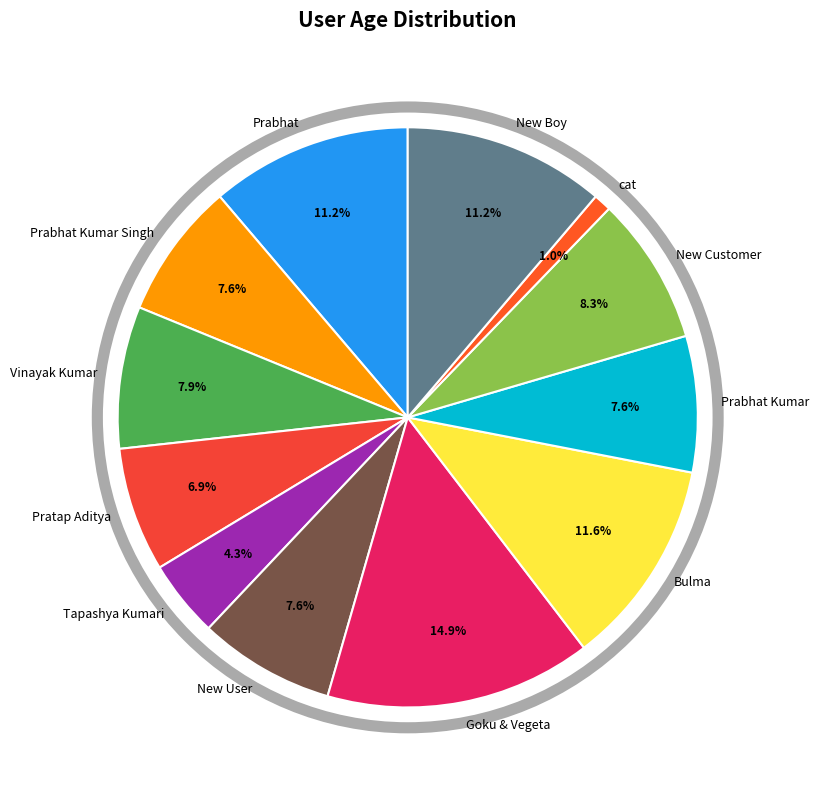

What is the ratio of the value at Prabhat Kumar to the value at Vinayak Kumar?

1.0